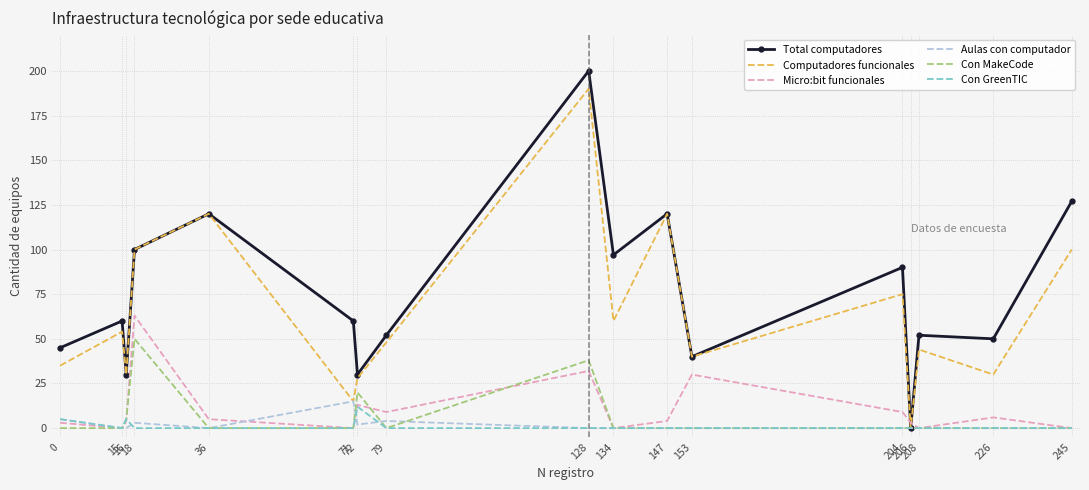

What is the difference between the highest and lowest values at 18?

100